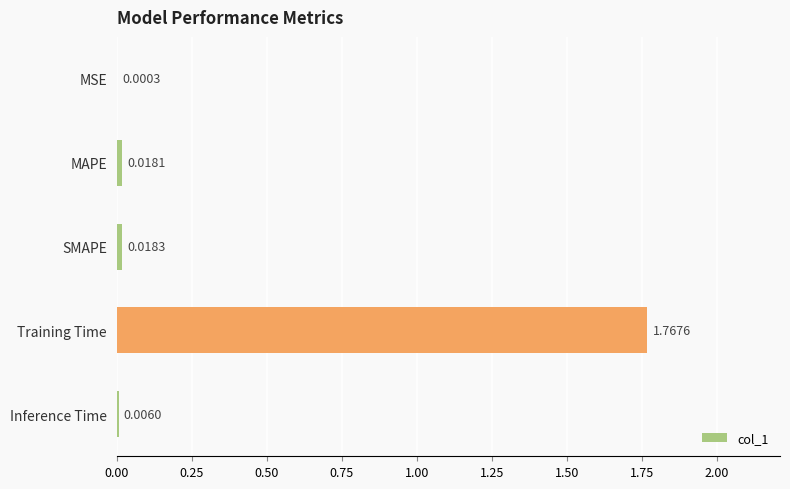

What is the average value?

0.4